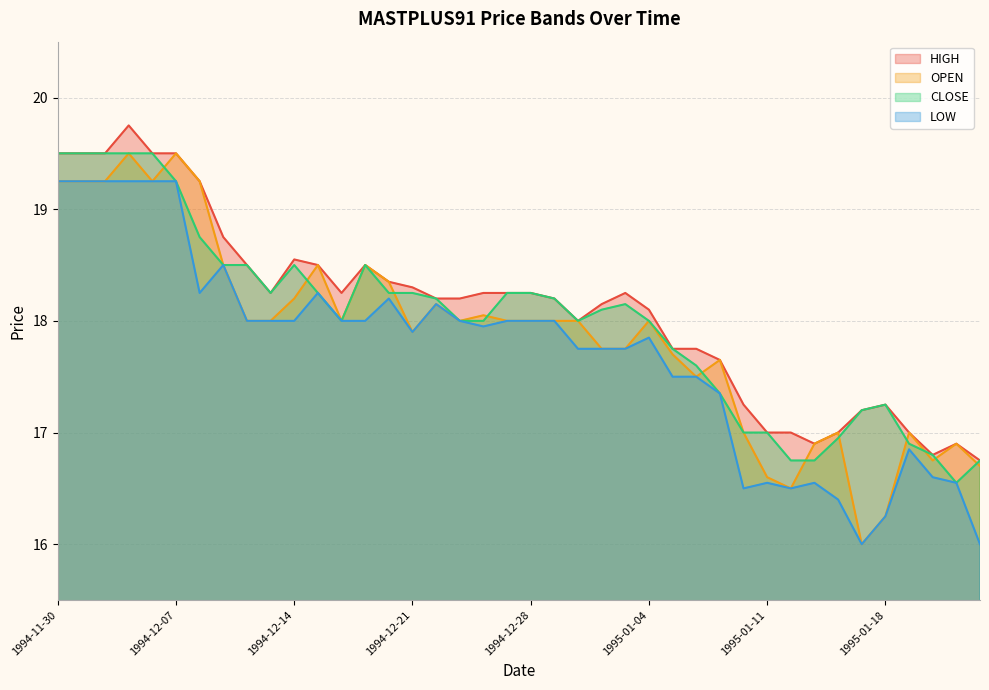

Which series has the widest spread of values?

OPEN